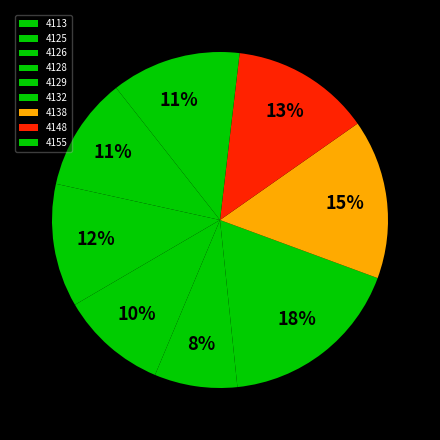

Which category has the biggest portion of the pie?

4132